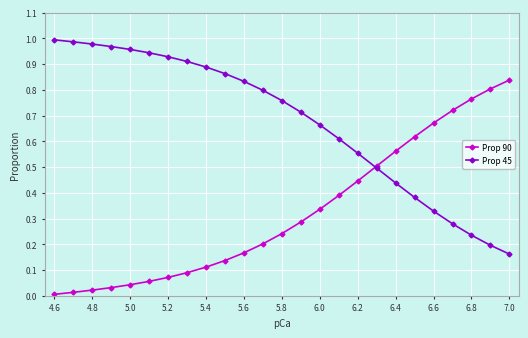

True or false: Prop 45 has more than 0 interior local peaks.

False